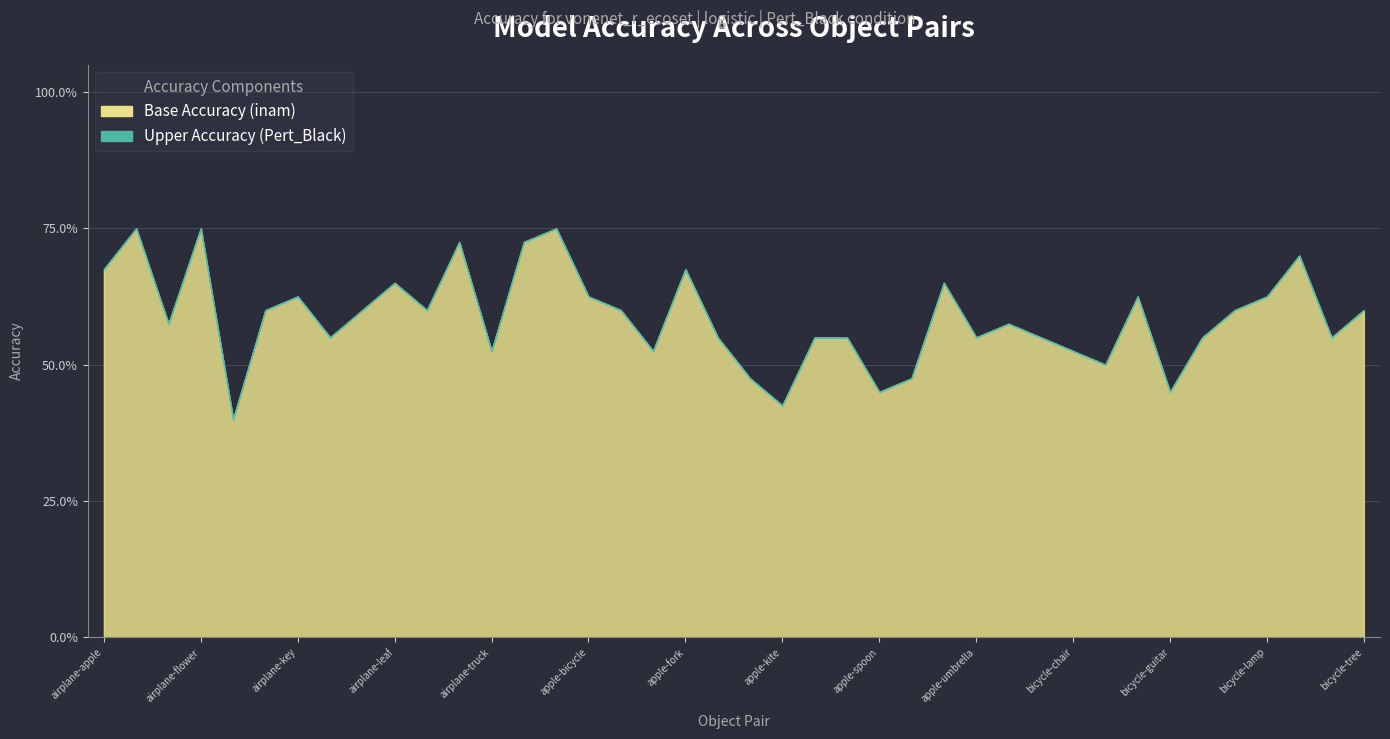

What is the sum of the inam values at bicycle-lamp and bicycle-fork?

1.2